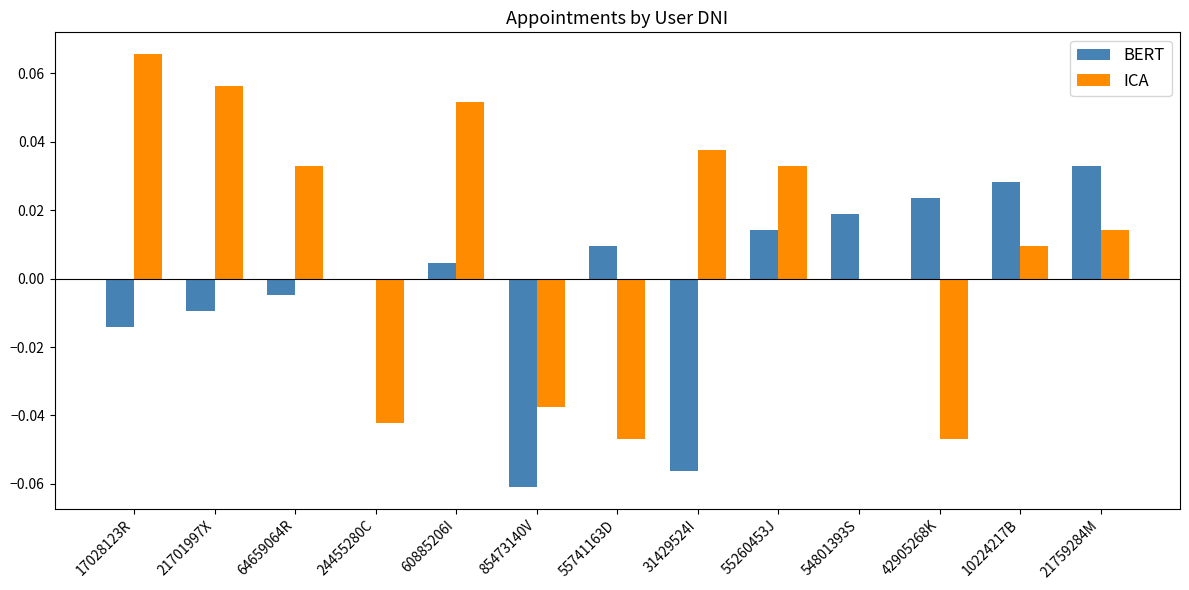

Which series has the largest total across all categories?

ICA